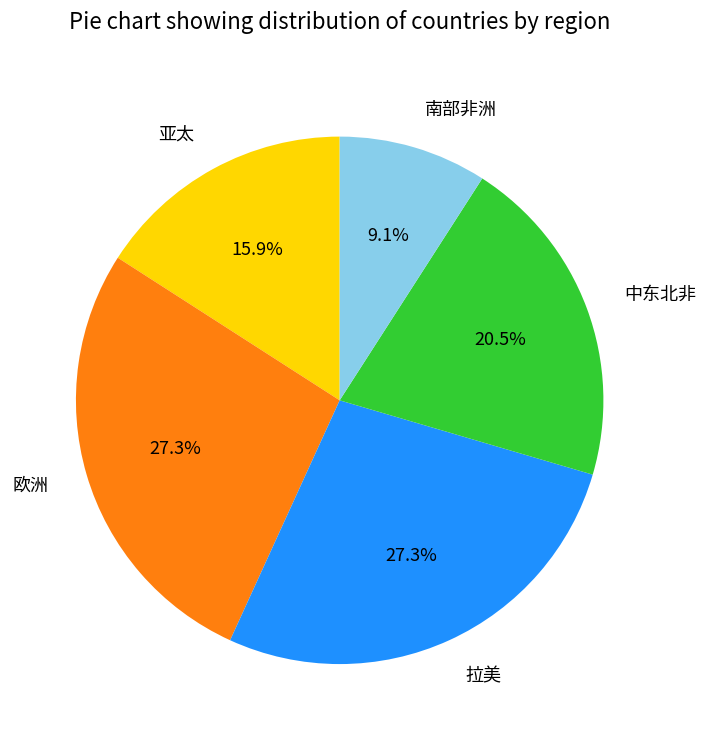

Which has a higher value, 中东北非 or 亚太?

中东北非